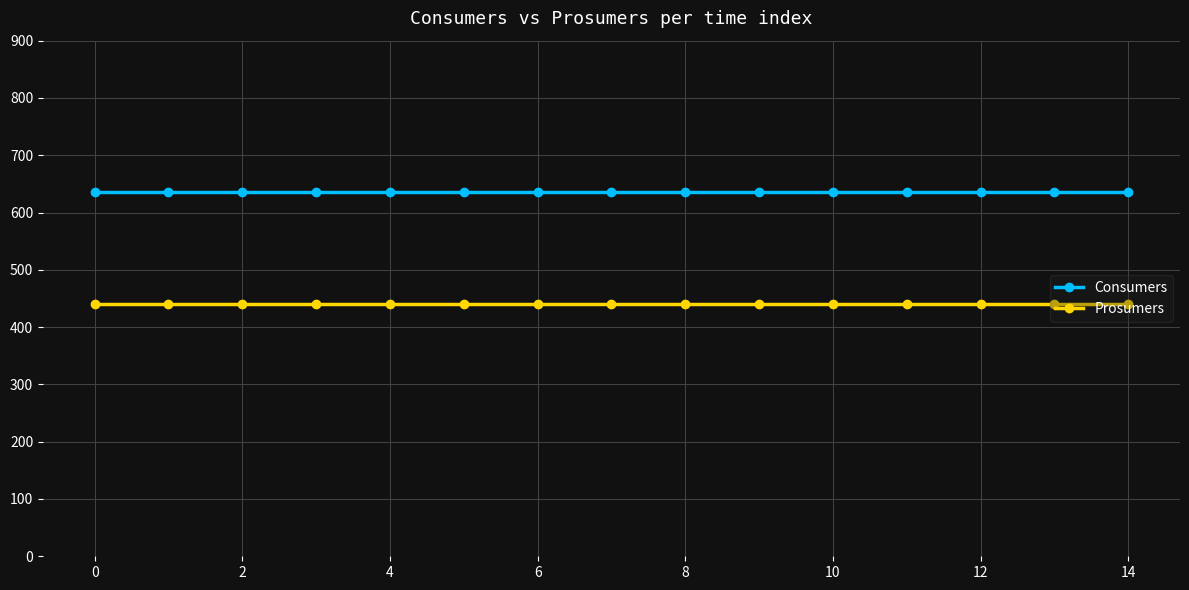

Does the chart have visible grid lines?

Yes